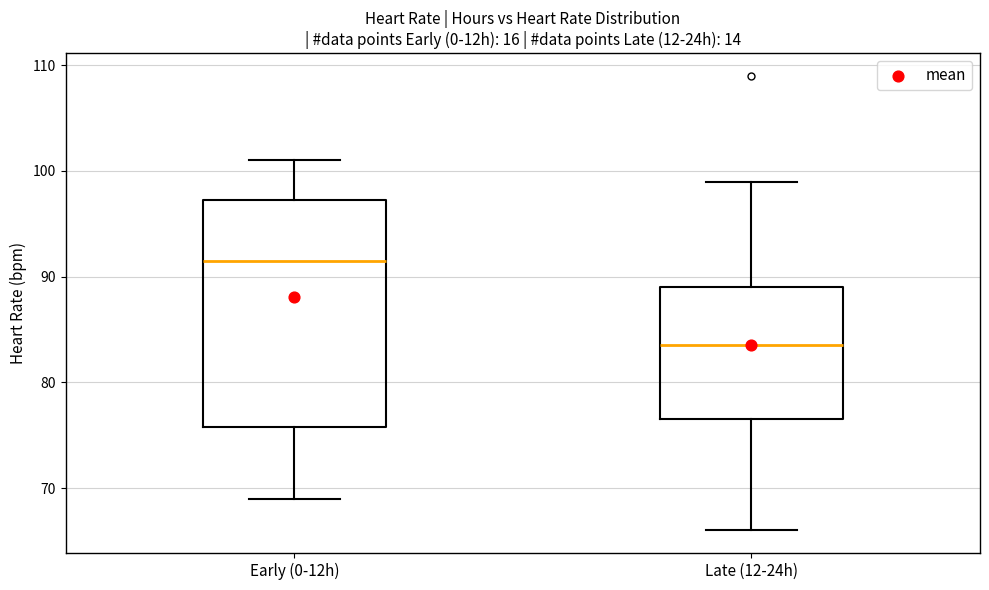

Reading left to right, transcribe this box plot: for each box, give where its median line is, the range the box spans, and where its two whiskers end, as read against the y-axis. The values are not printed on the chart, so give them approximately, as read against the axis.

Early (0-12h): median 92, box 76 to 97, whiskers 69 to 101
Late (12-24h): median 84, box 77 to 89, whiskers 66 to 99